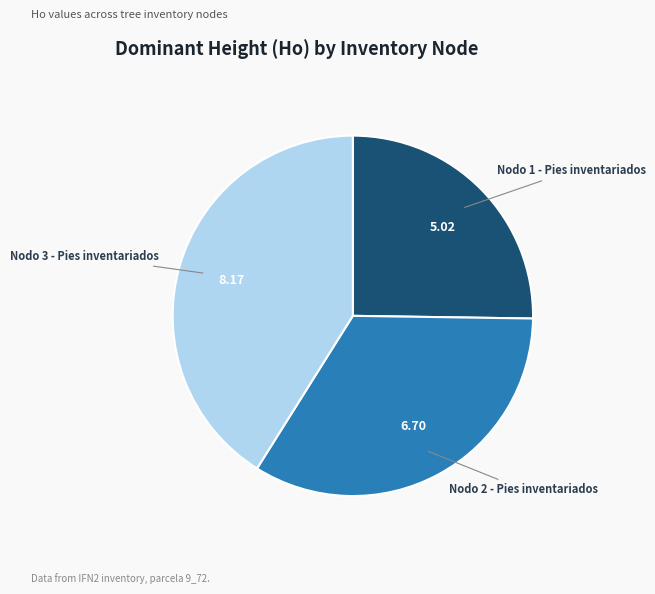

How many slices are in this pie chart?

3